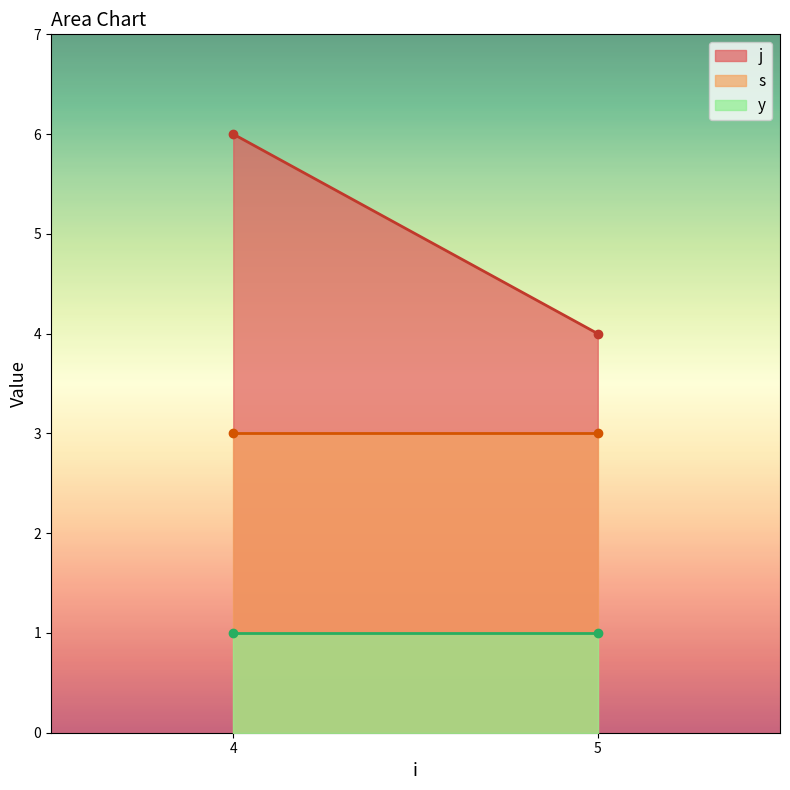

What is the approximate value of j at 4?

6